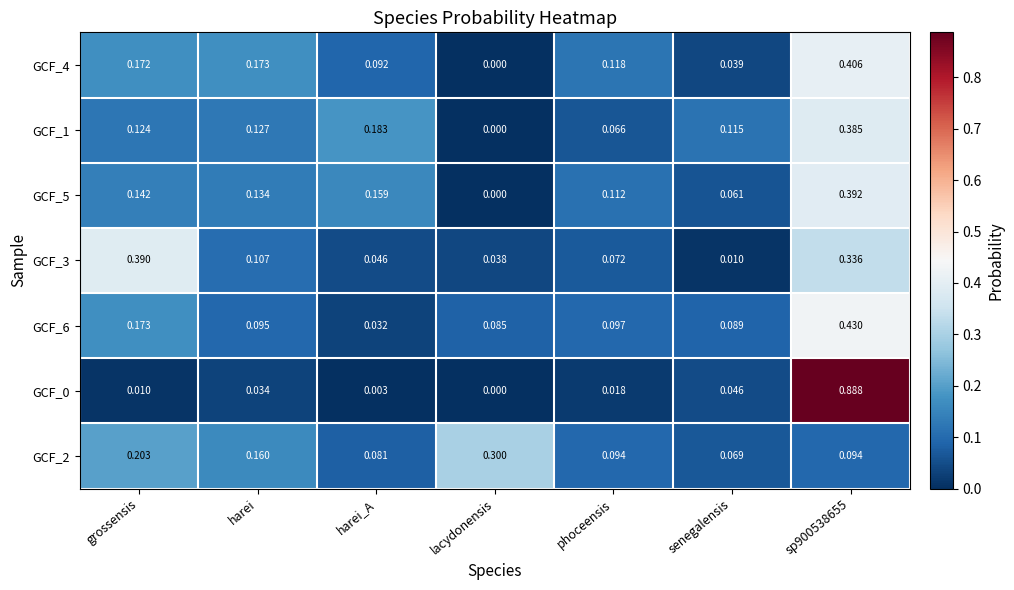

Which series changed the most between lacydonensis and senegalensis?

GCF_2